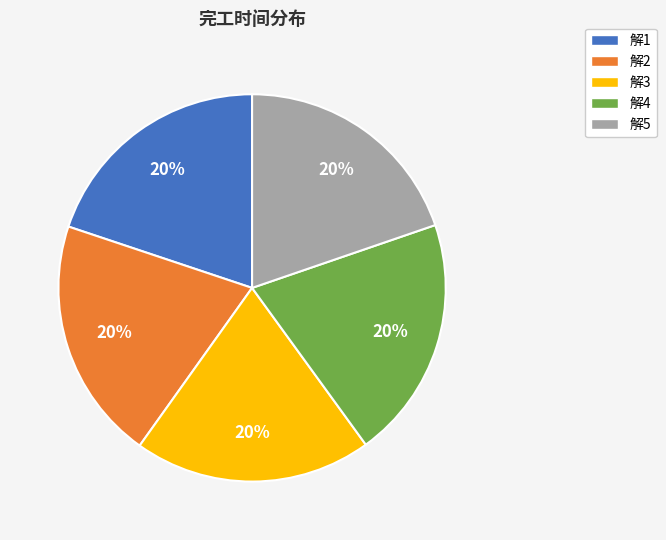

How many segments does this pie chart have?

5